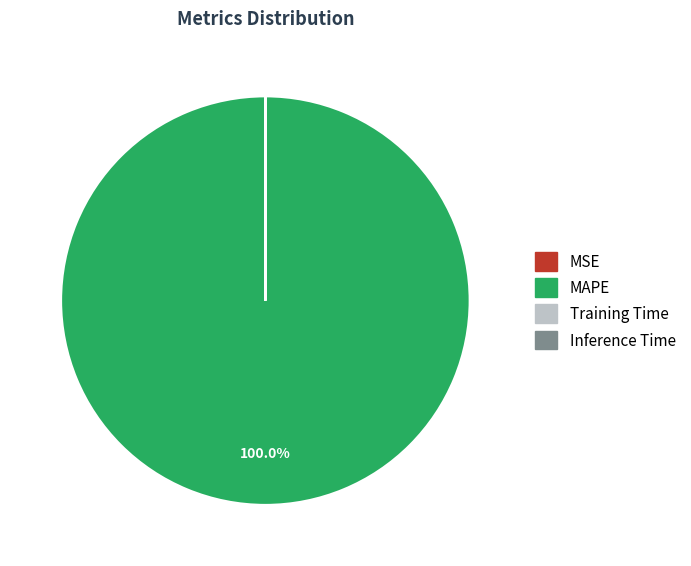

What is the largest slice in the pie chart?

MAPE